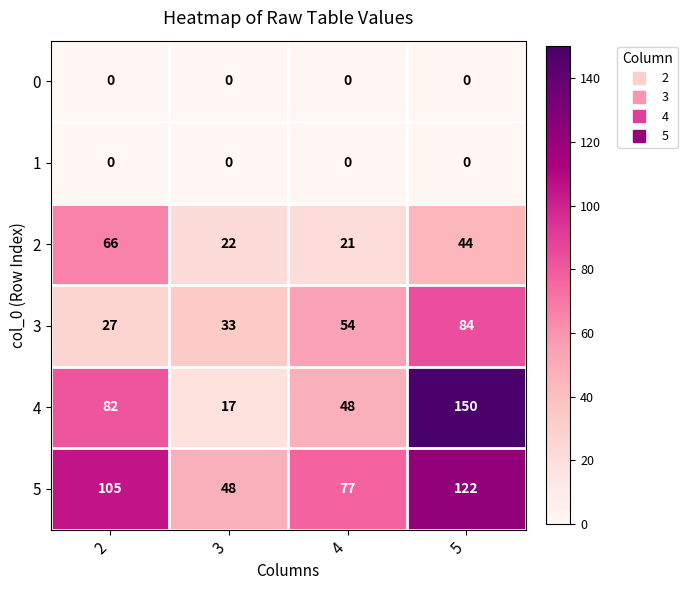

Where is 5 nearest to the value 85?

4